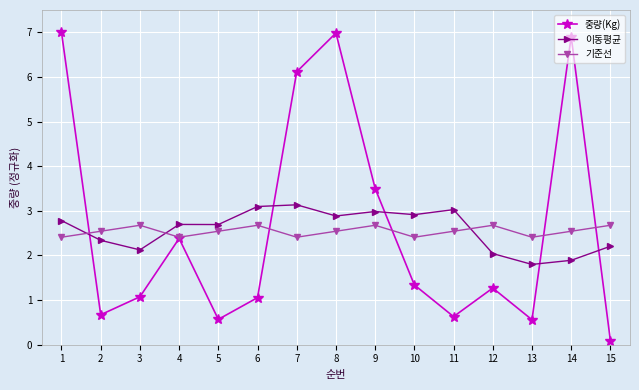

At how many categories does at least one series exceed 1?

15